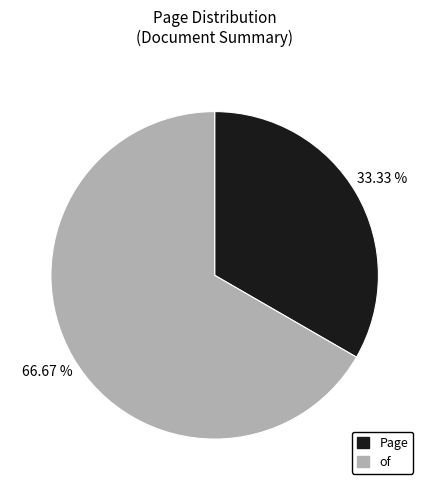

Which category has the biggest portion of the pie?

of